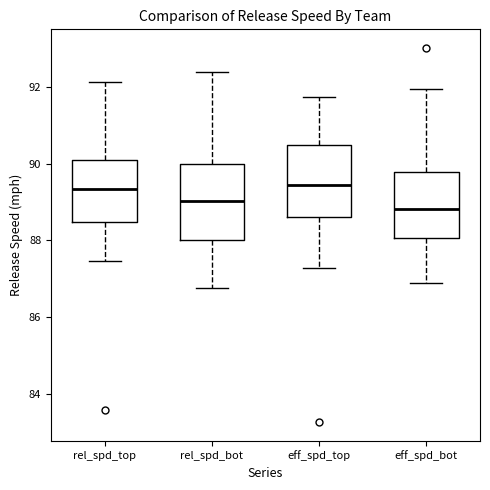

Reading left to right, read every box against the y-axis: the position of its median line, the range the box covers, and the ends of its whiskers. The values are not printed on the chart, so give them approximately, as read against the axis.

rel_spd_top: median 89.4, box 88.4 to 90.0, whiskers 87.4 to 92.2
rel_spd_bot: median 89.0, box 88.0 to 90.0, whiskers 86.8 to 92.4
eff_spd_top: median 89.4, box 88.6 to 90.4, whiskers 87.2 to 91.8
eff_spd_bot: median 88.8, box 88.0 to 89.8, whiskers 86.8 to 92.0